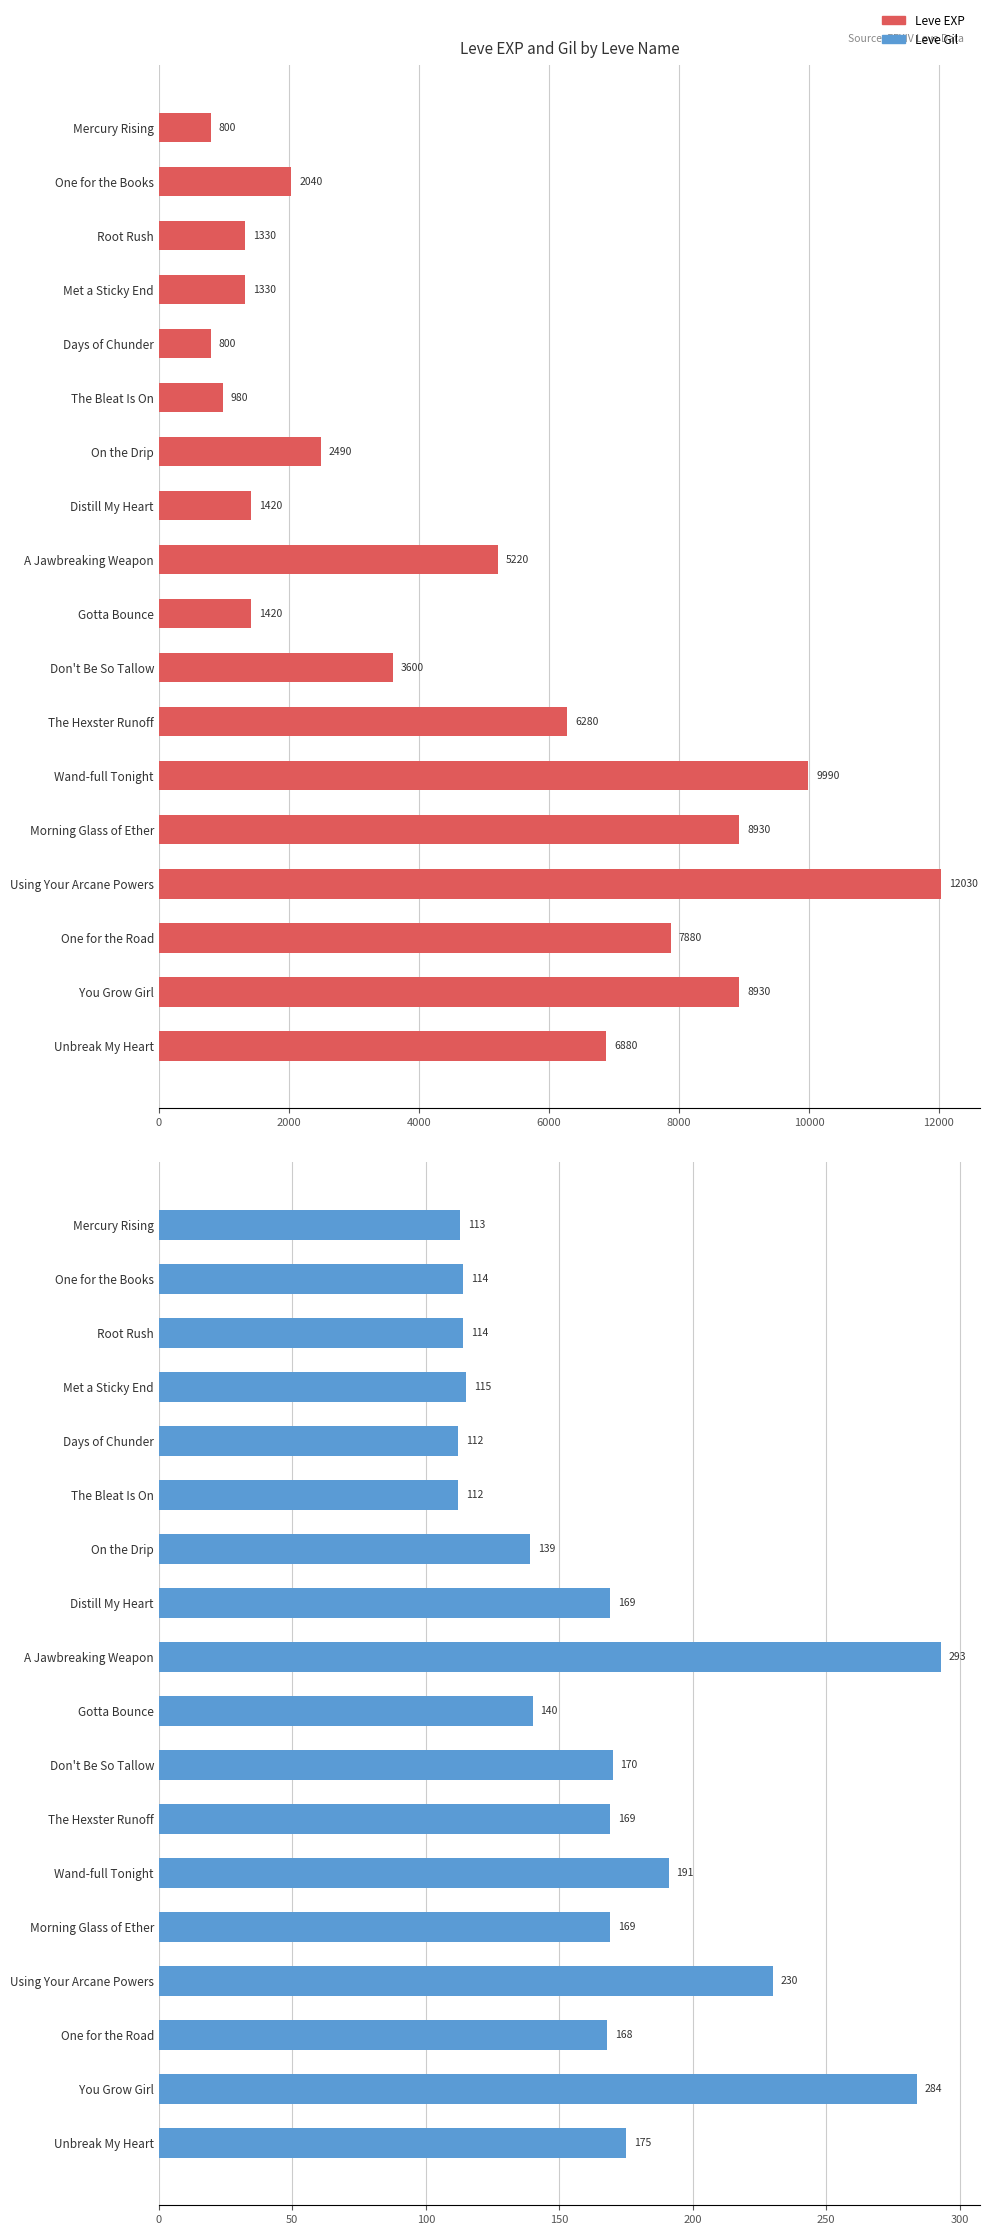

Is it true that Leve EXP equals 8930 at Morning Glass of Ether?

True